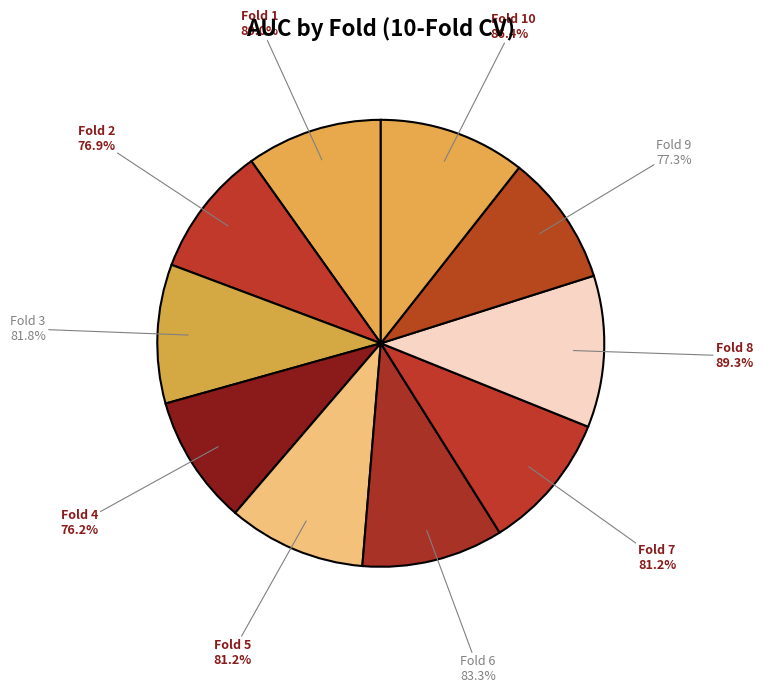

What is the largest slice in the pie chart?

Fold 8